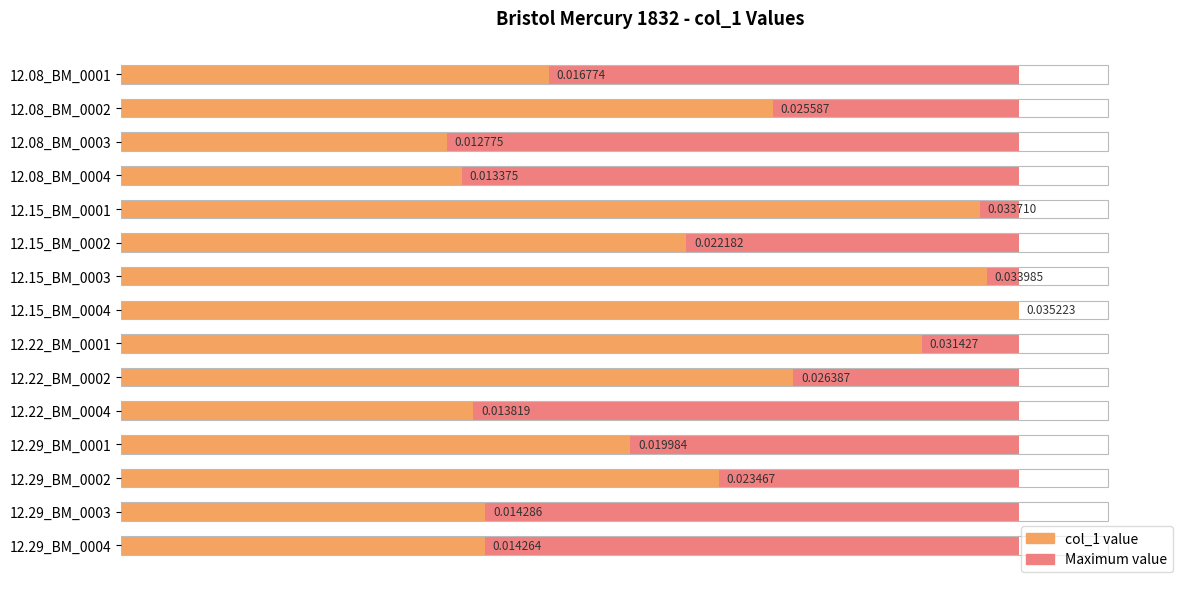

What is the total value across all series at 0.030?

0.6